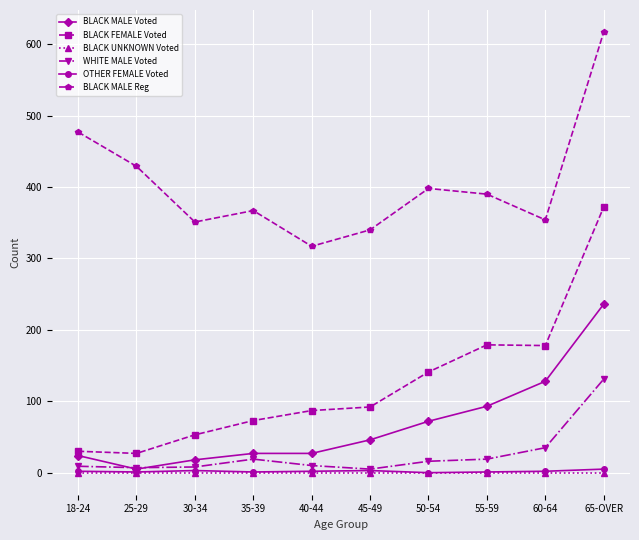

Does the chart display data point markers on the line(s)?

Yes